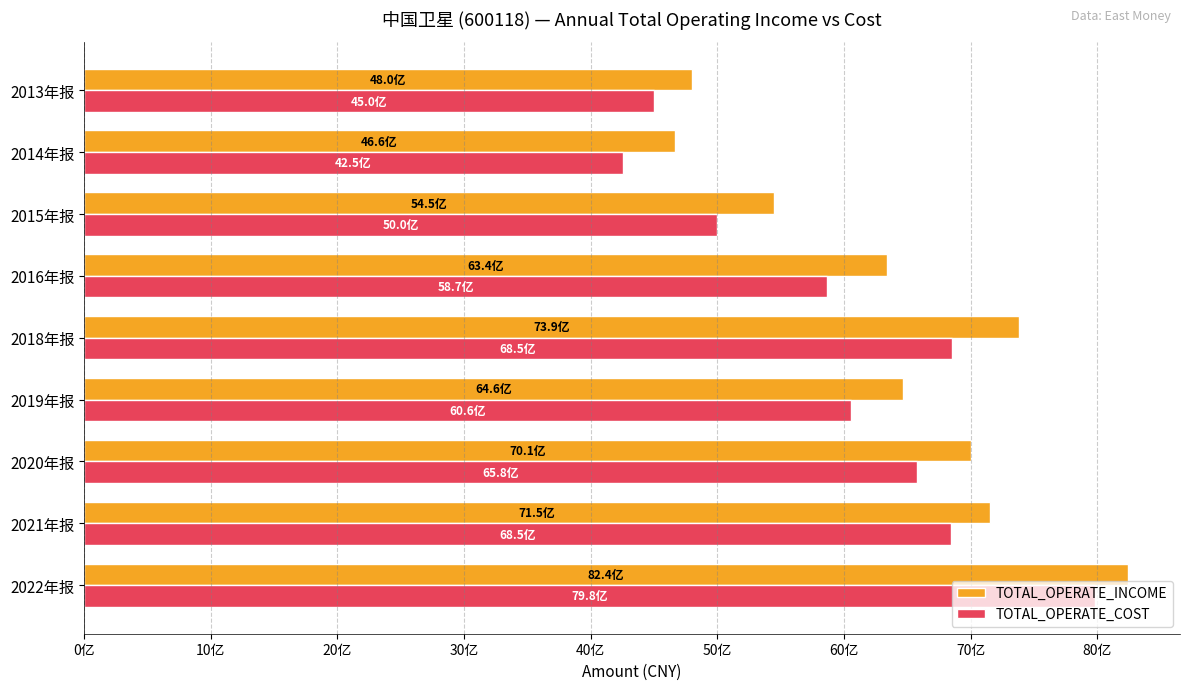

Reading left to right, extract all data points from this chart.

TOTAL_OPERATE_INCOME: 8242329875.7	7151173168.7	7007404413.1	6463262389.7	7385041528.0	6337264554.6	5448380920.7	4664103788.3	4803526979.7
TOTAL_OPERATE_COST: 7981457184.6	6848742373.2	6579569282.5	6055589589.1	6853263441.8	5868665015.7	5000858750.8	4253540845.6	4500821202.4